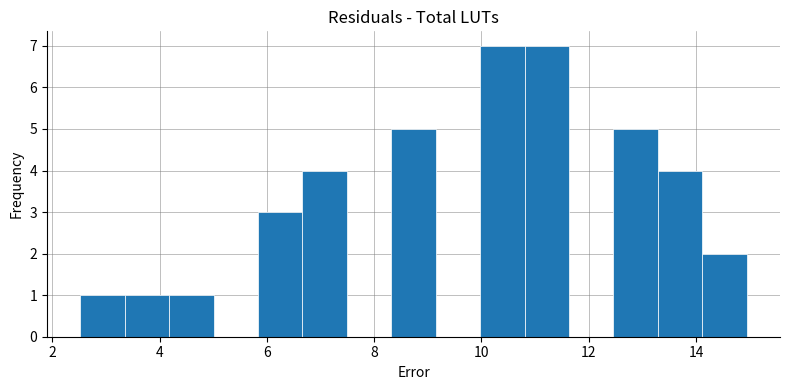

Reading left to right, list every bar in this chart as the range it spans on the x-axis followed by its height. Neither the bar edges nor the heights are printed on the chart, so give them approximately, as read against the axes.

2.6 to 3.4: 1
3.4 to 4.2: 1
4.2 to 5.0: 1
5.0 to 5.8: 0
5.8 to 6.6: 3
6.6 to 7.4: 4
7.4 to 8.4: 0
8.4 to 9.2: 5
9.2 to 10.0: 0
10.0 to 10.8: 7
10.8 to 11.6: 7
11.6 to 12.4: 0
12.4 to 13.2: 5
13.2 to 14.2: 4
14.2 to 15.0: 2